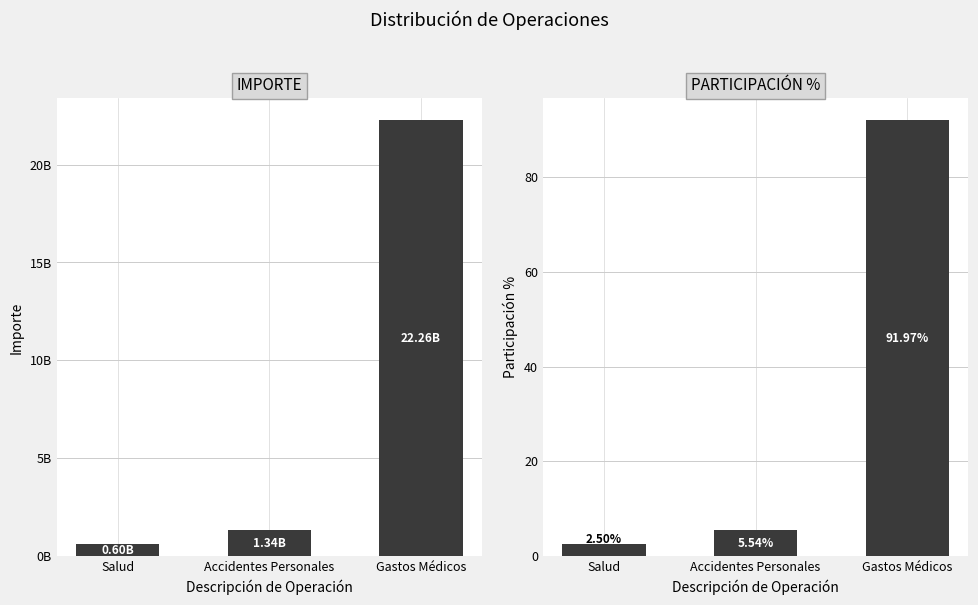

What is the approximate value of IMPORTE at Salud?

604580000.0